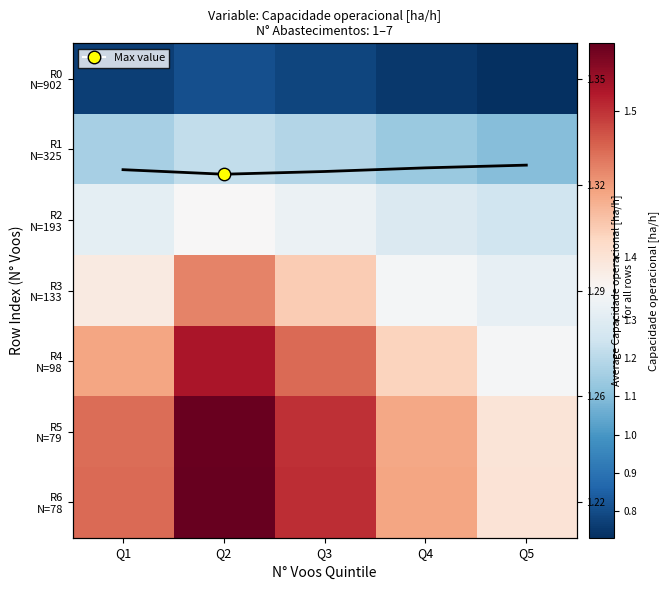

At which category is the sum across all series the highest?

Q2